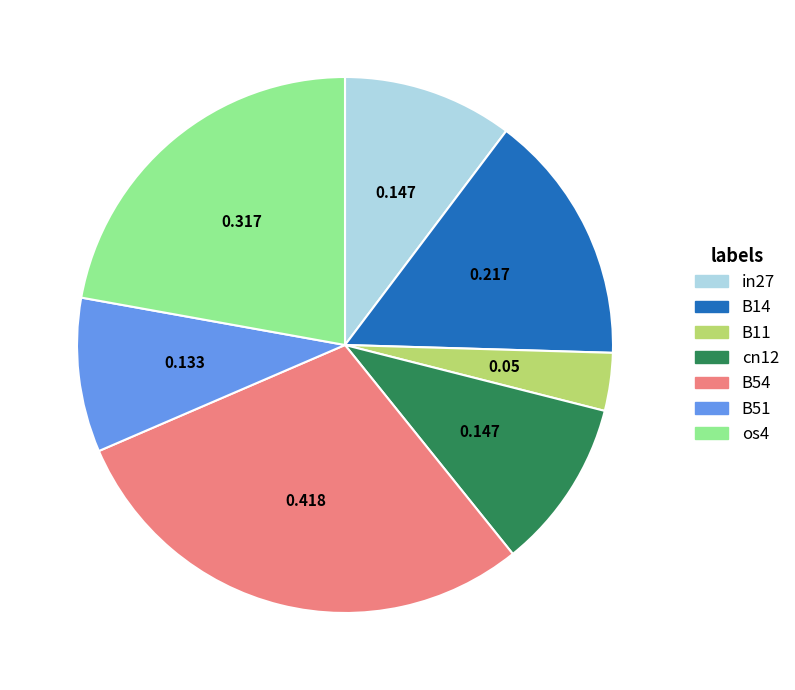

True or false: in27 accounts for 10% of the total.

True